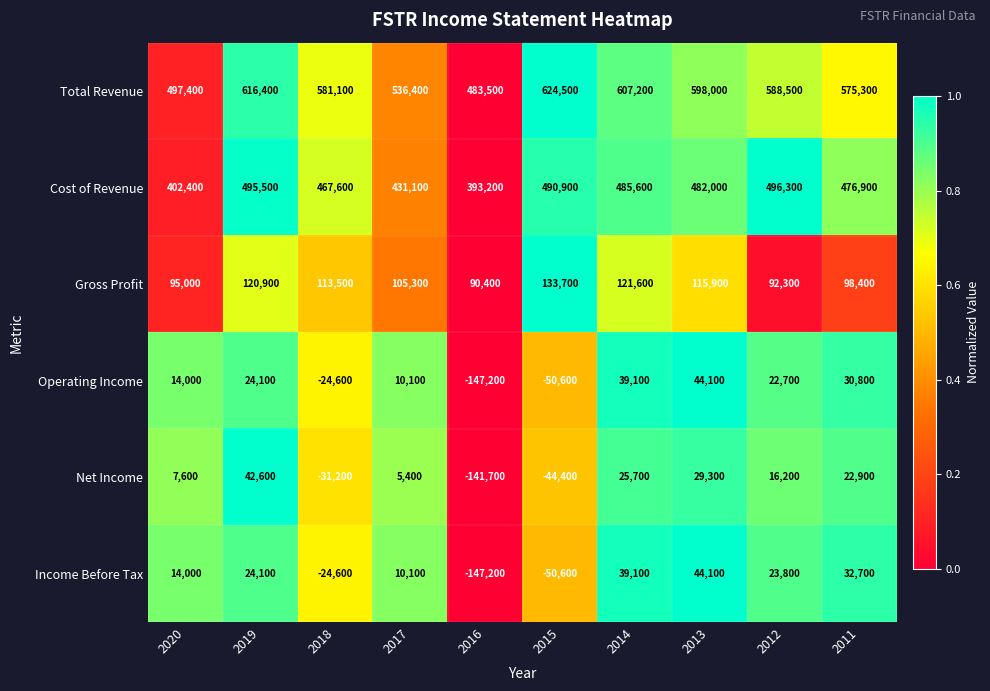

What value does the Total Revenue series have at 2013, to the nearest 100?

598000